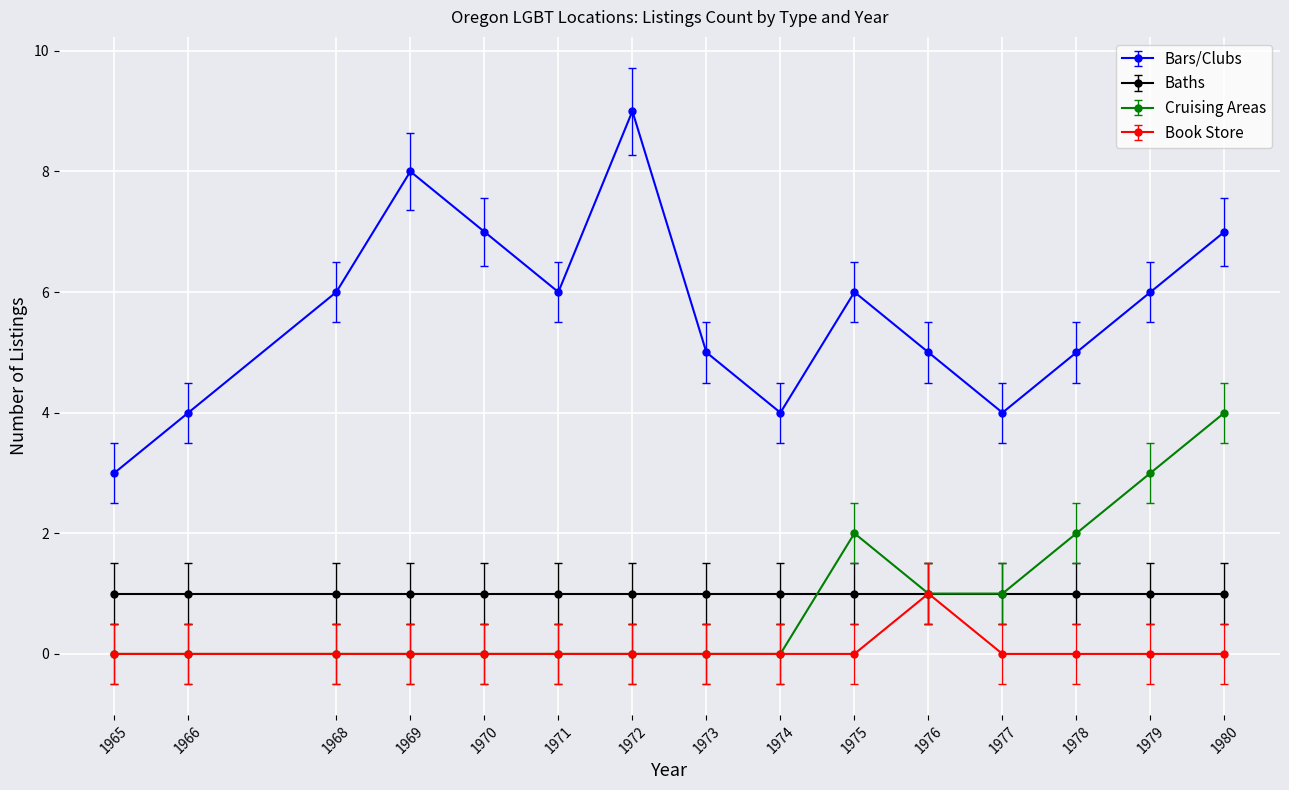

Rank the series at 1975 from lowest to highest value.

Book Store, Baths, Cruising Areas, Bars/Clubs